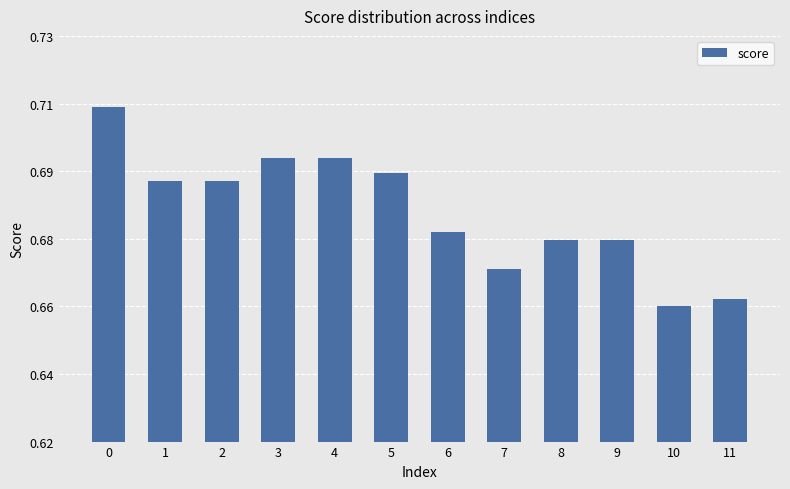

Does the chart contain any negative values?

No